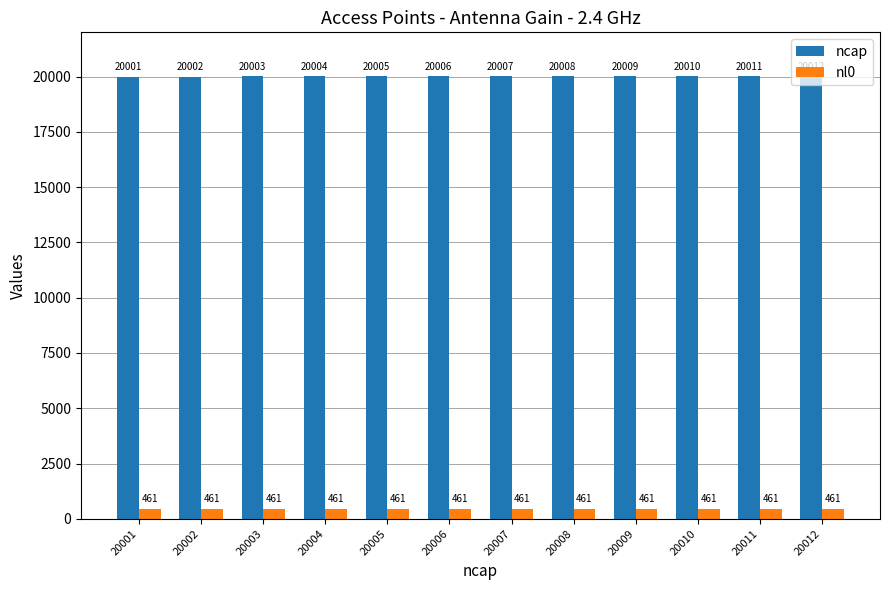

List the series in order of their peak value, highest first.

ncap, nl0